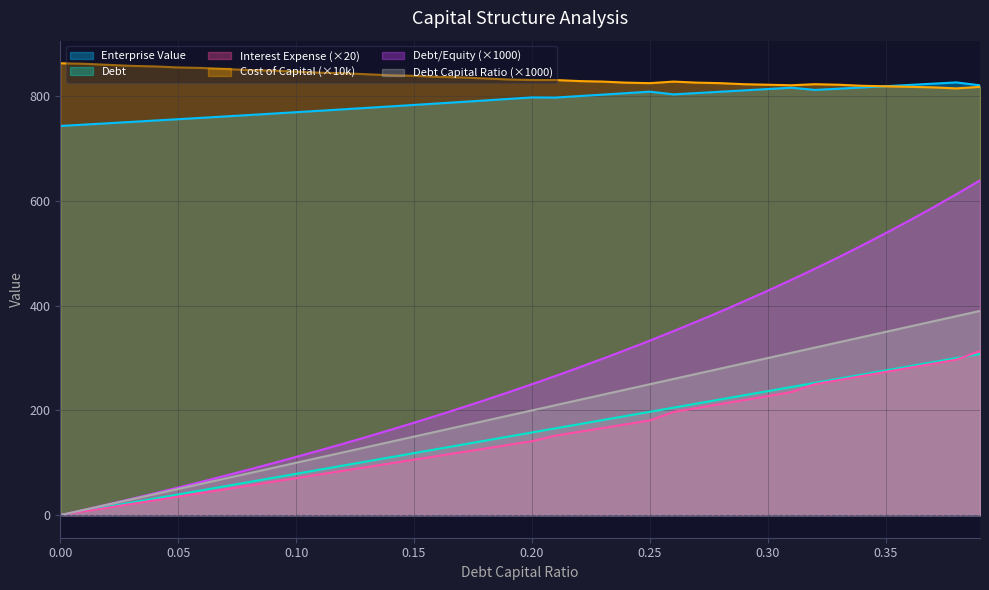

Is the value of interest_expense at 0.1 greater than the value of cost_capital at 0.19?

No